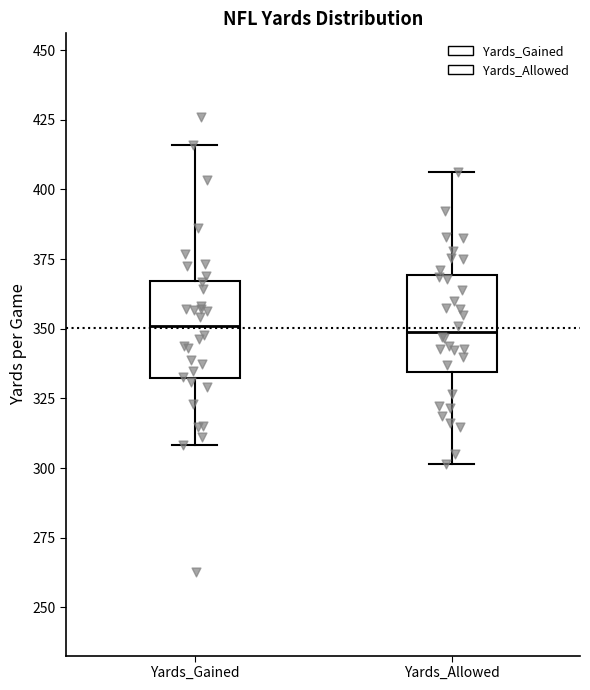

Reading left to right, transcribe this box plot: for each box, give where its median line is, the range the box spans, and where its two whiskers end, as read against the y-axis. The values are not printed on the chart, so give them approximately, as read against the axis.

Yards_Gained: median 350, box 330 to 365, whiskers 310 to 415
Yards_Allowed: median 350, box 335 to 370, whiskers 300 to 405